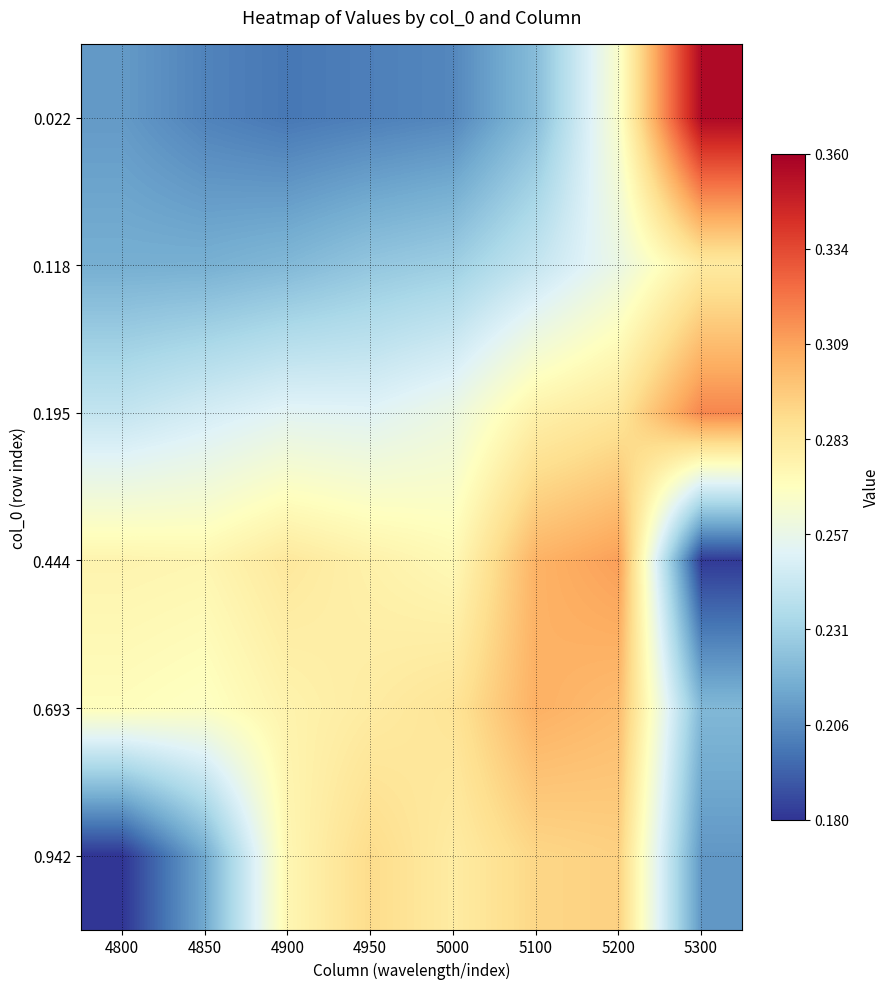

At which category does the chart reach its peak across all series?

5300